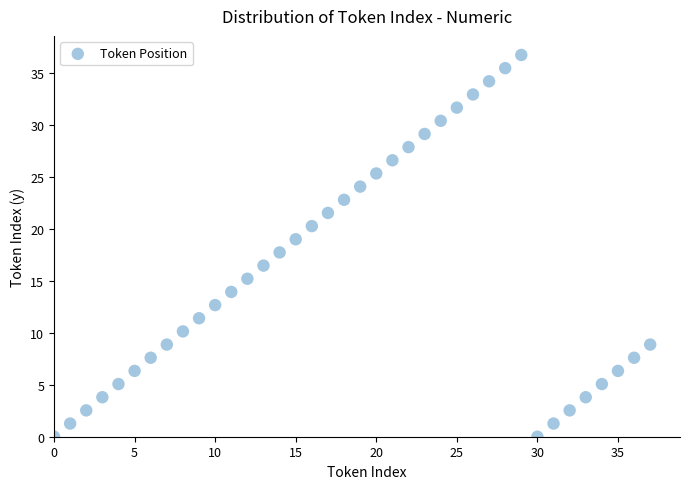

What is the range of Y values (max minus min)?

36.7